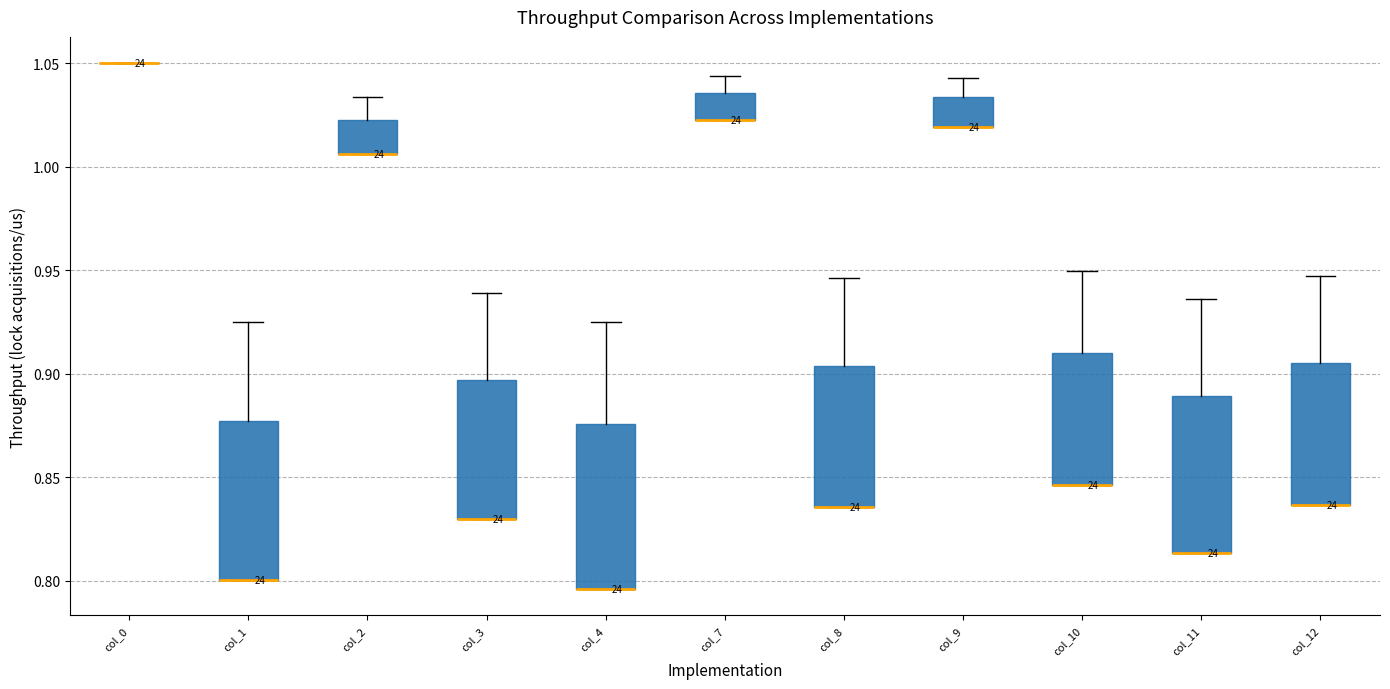

Reading left to right, transcribe this box plot: for each box, give where its median line is, the range the box spans, and where its two whiskers end, as read against the y-axis. The values are not printed on the chart, so give them approximately, as read against the axis.

col_0: box collapsed to a line at 1.050, whiskers 1.050 to 1.050
col_1: median 0.800 (drawn on the box's lower edge), box 0.800 to 0.875, whiskers 0.800 to 0.925
col_2: median 1.005 (drawn on the box's lower edge), box 1.005 to 1.020, whiskers 1.005 to 1.035
col_3: median 0.830 (drawn on the box's lower edge), box 0.830 to 0.895, whiskers 0.830 to 0.940
col_4: median 0.795 (drawn on the box's lower edge), box 0.795 to 0.875, whiskers 0.795 to 0.925
col_7: median 1.025 (drawn on the box's lower edge), box 1.025 to 1.035, whiskers 1.025 to 1.045
col_8: median 0.835 (drawn on the box's lower edge), box 0.835 to 0.905, whiskers 0.835 to 0.945
col_9: median 1.020 (drawn on the box's lower edge), box 1.020 to 1.035, whiskers 1.020 to 1.045
col_10: median 0.845 (drawn on the box's lower edge), box 0.845 to 0.910, whiskers 0.845 to 0.950
col_11: median 0.815 (drawn on the box's lower edge), box 0.815 to 0.890, whiskers 0.815 to 0.935
col_12: median 0.835 (drawn on the box's lower edge), box 0.835 to 0.905, whiskers 0.835 to 0.945